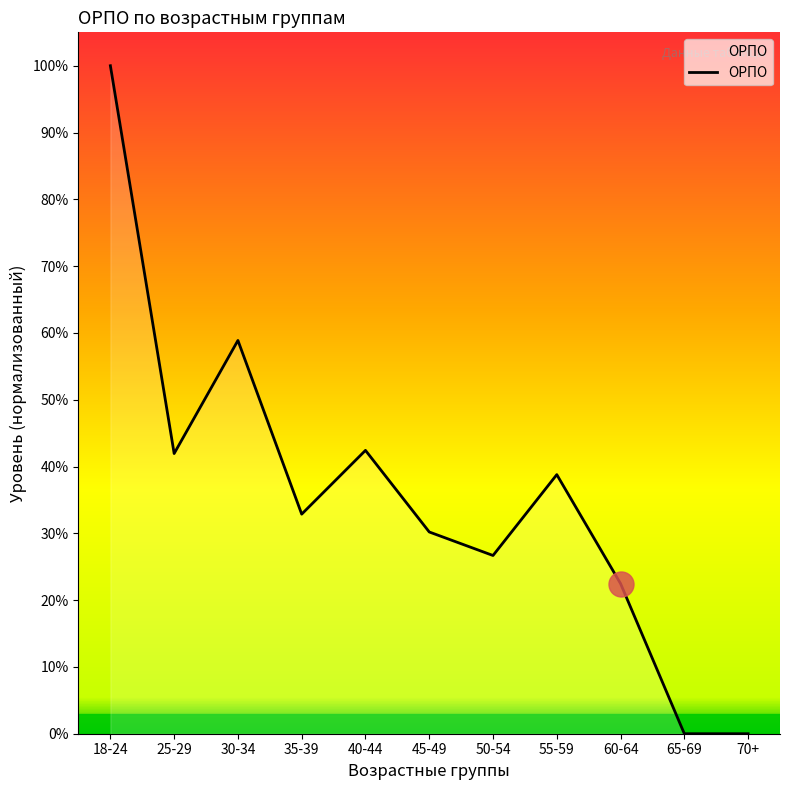

Which label corresponds to the largest value in the chart?

18-24